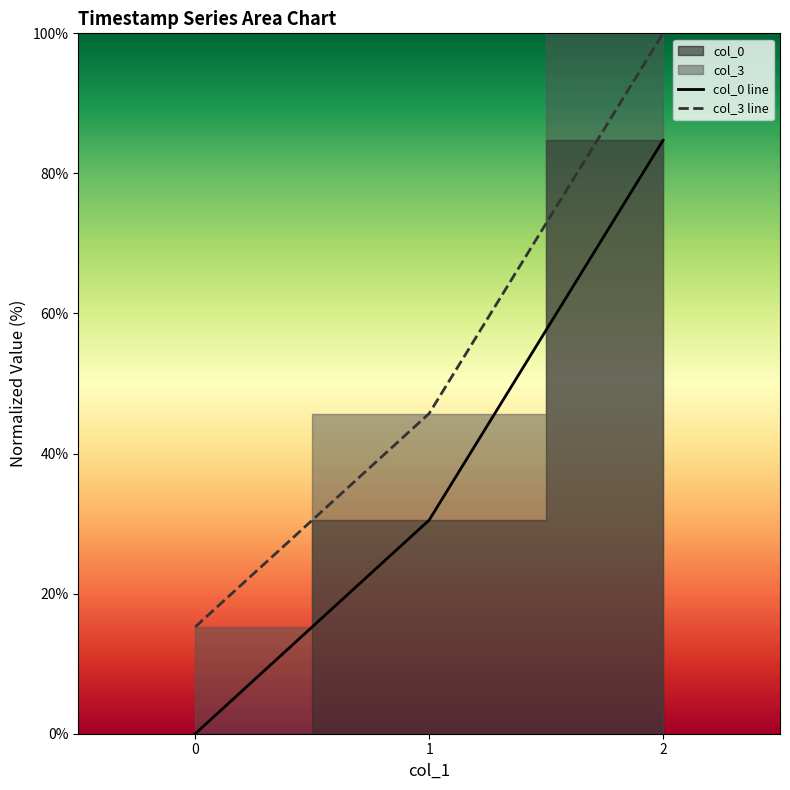

List the labels in order of col_0 line value, largest first.

2, 1, 0